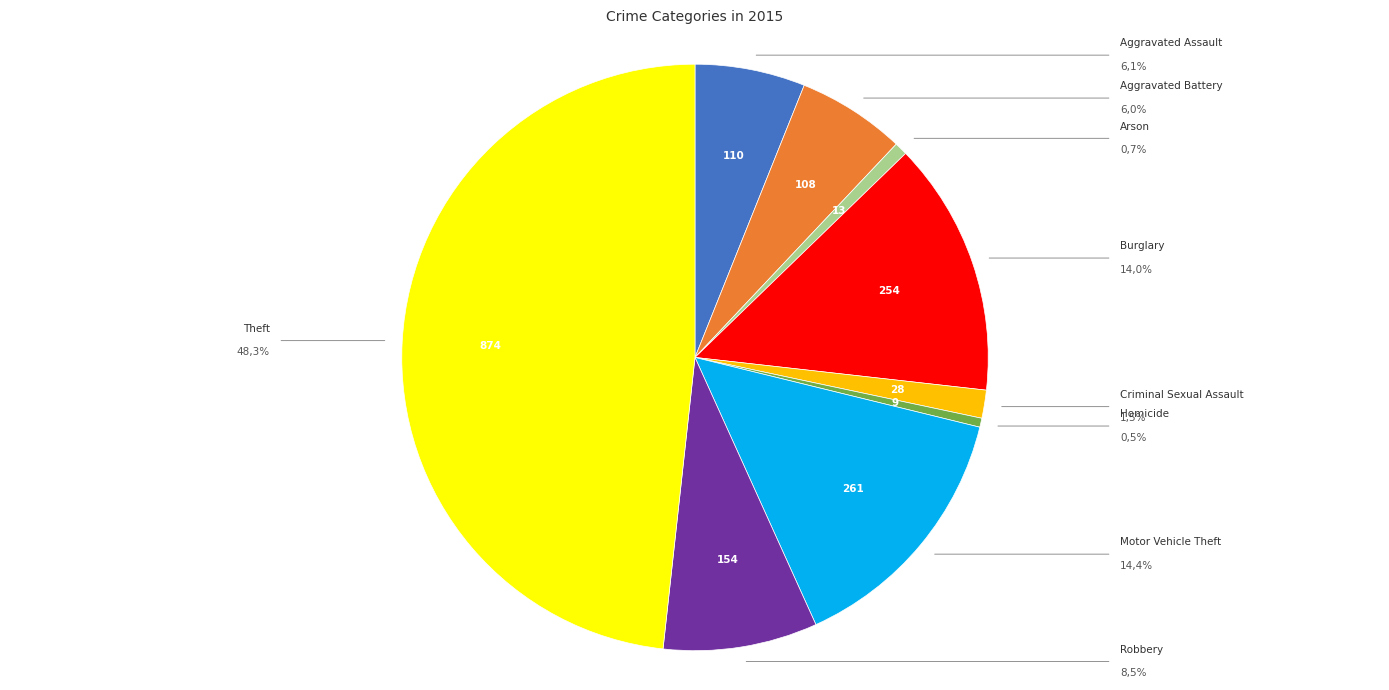

Does any single category account for the majority?

No